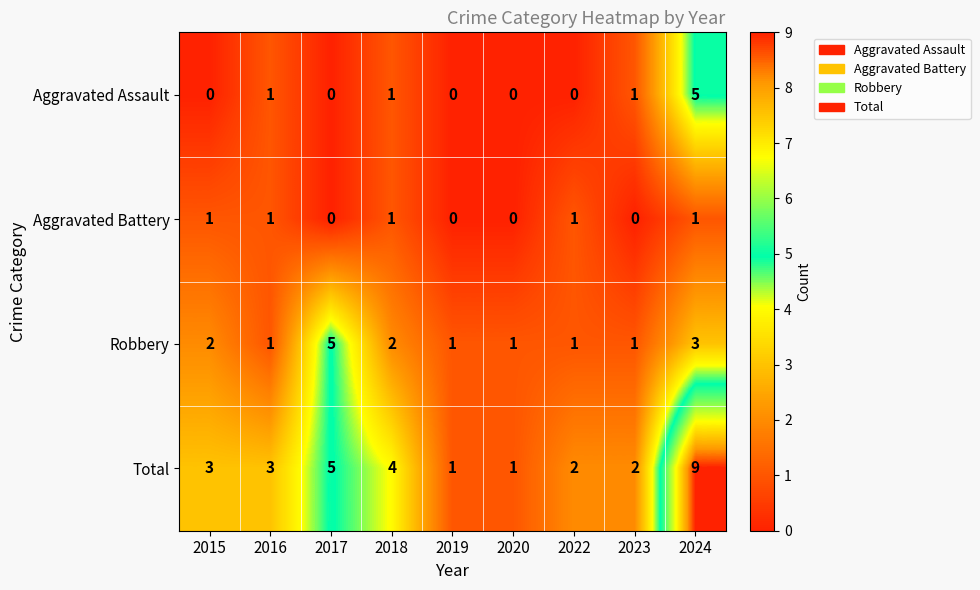

At which category is the sum across all series the highest?

2024